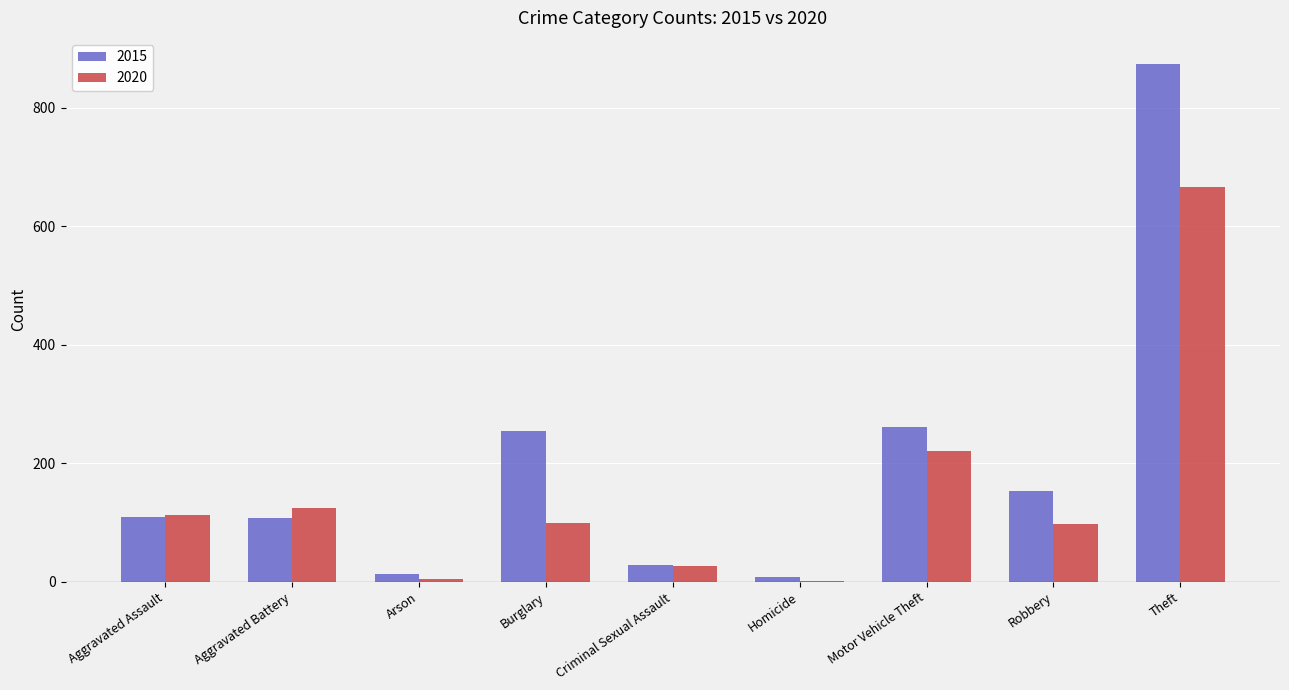

Is it true that 2015 equals 9 at Homicide?

True